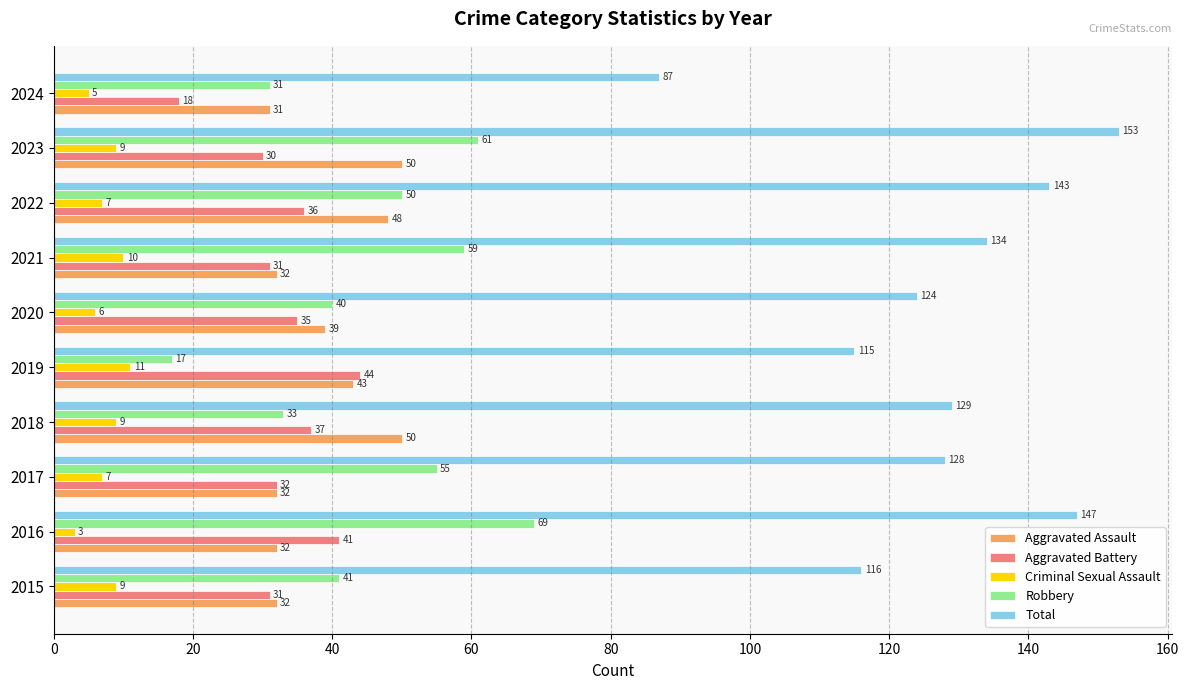

Count the number of categories in the chart.

10